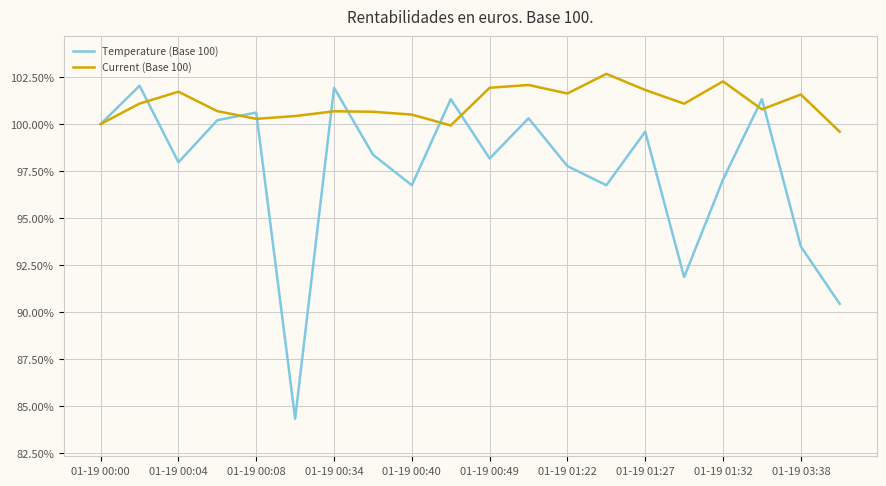

What is the smallest value displayed?

84.3